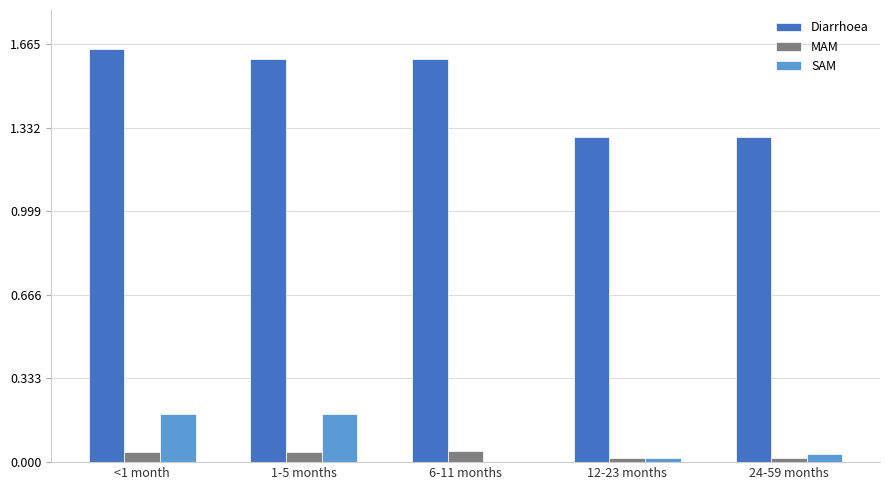

What are all the series names shown in the legend?

Diarrhoea, MAM, SAM